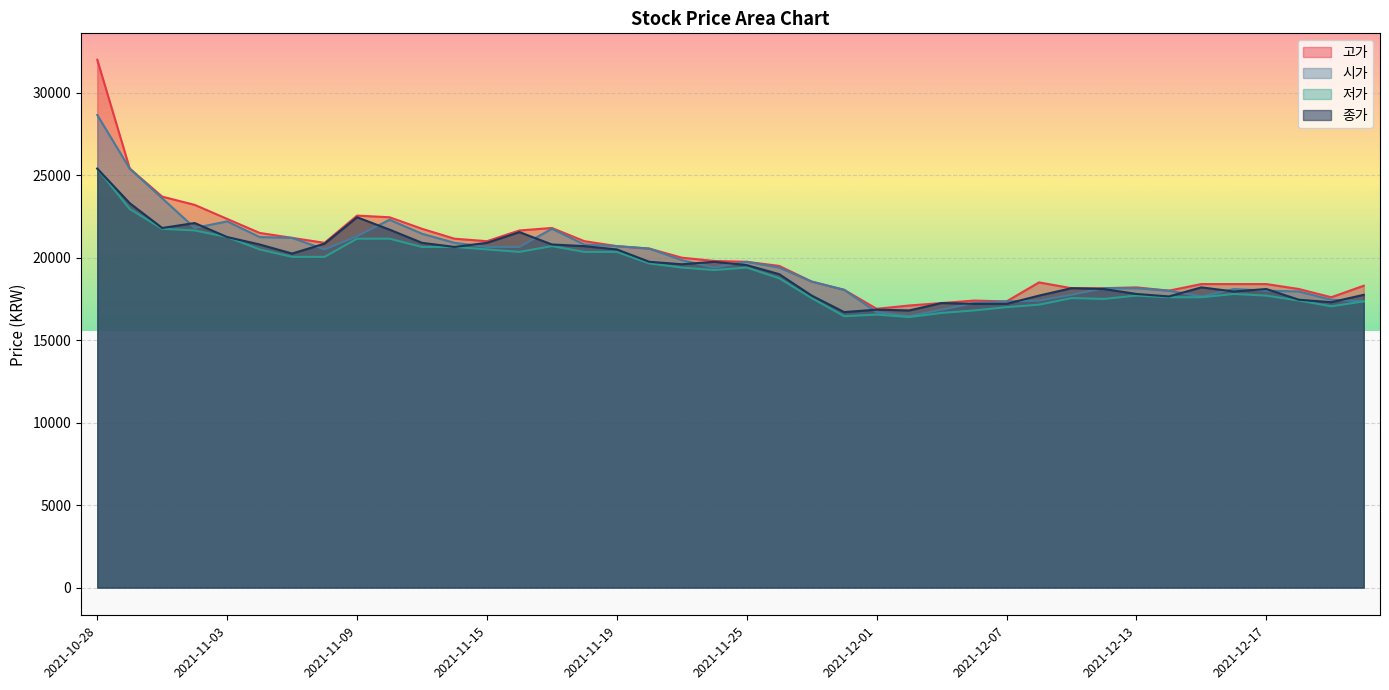

In 종가, how many points are lower than both neighbors (excluding endpoints)?

9